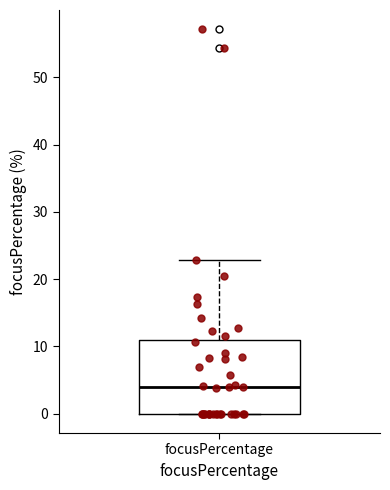

Transcribe this box plot: give where the median line is, the range the box spans, and where the two whiskers end, as read against the y-axis. The values are not printed on the chart, so give them approximately, as read against the axis.

median 4, box 0 to 11, whiskers 0 to 23